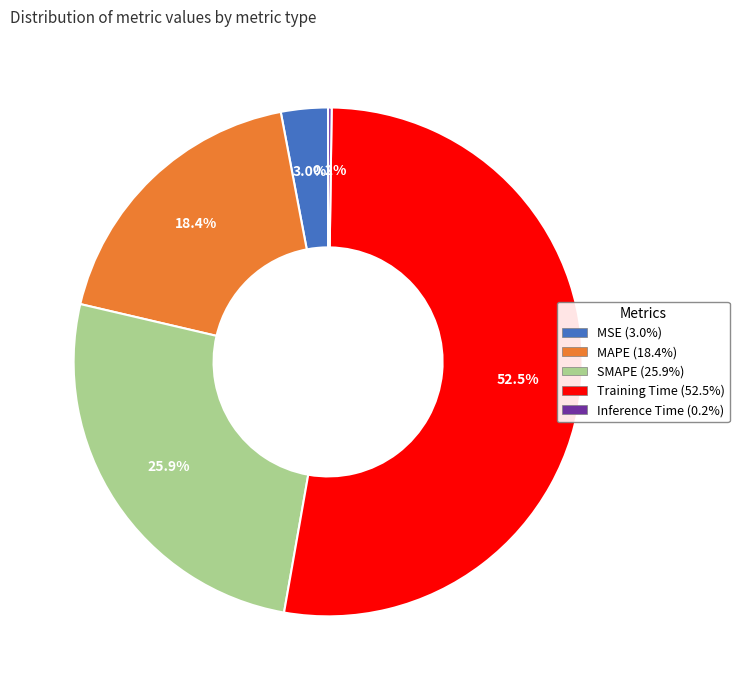

Combined, what portion of the pie is Training Time and SMAPE?

78.4%